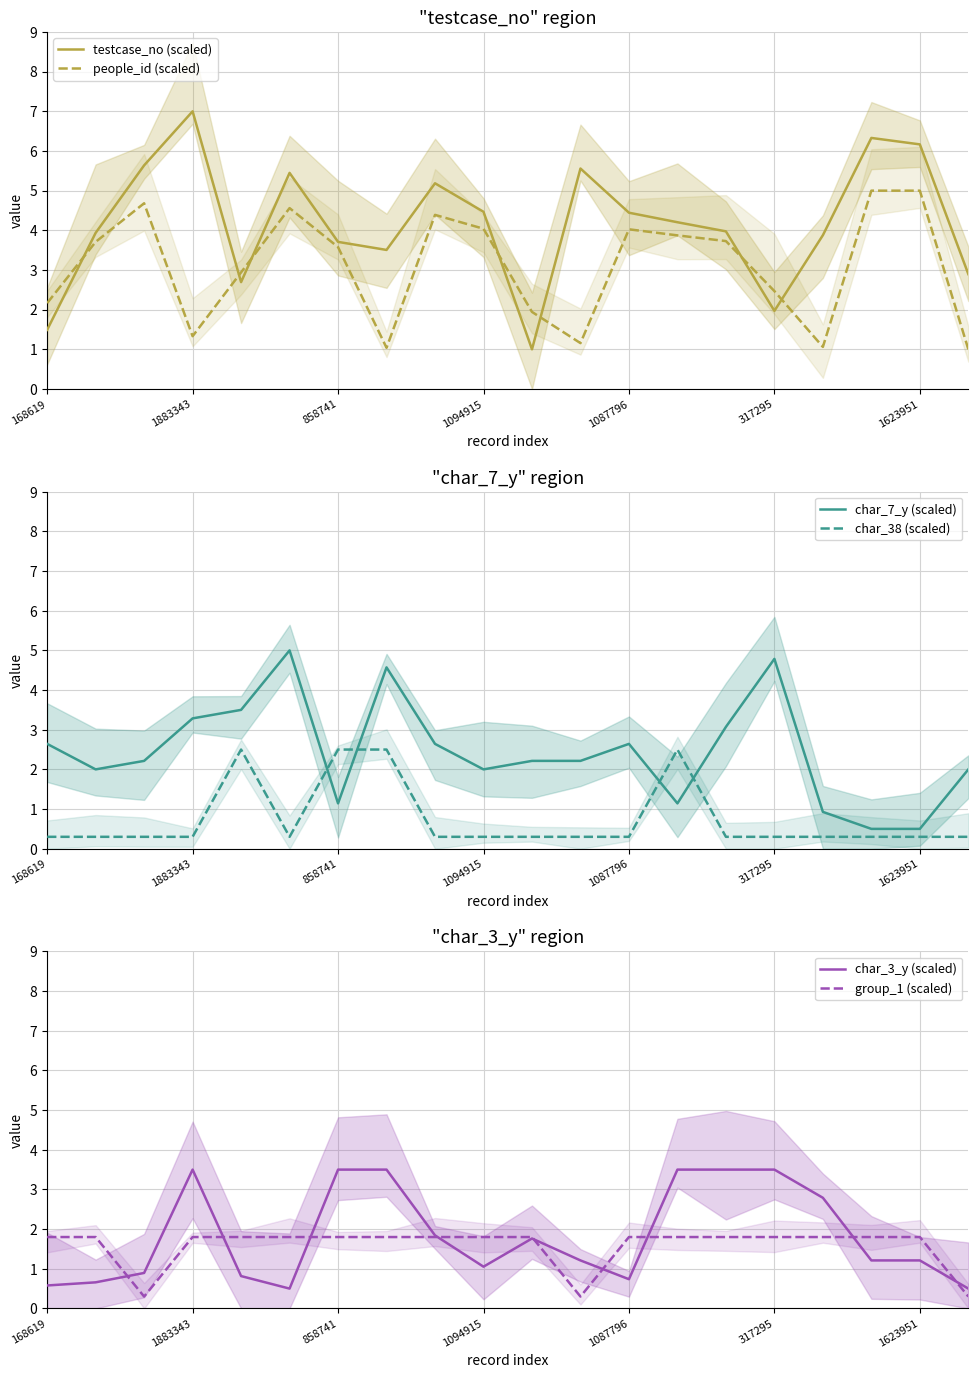

True or false: char_38 (scaled) has a value of 0.1 at 10.

False